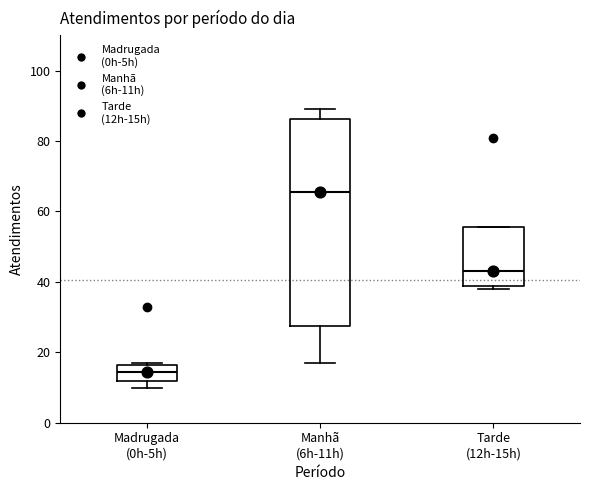

Reading left to right, read every box against the y-axis: the position of its median line, the range the box covers, and the ends of its whiskers. The values are not printed on the chart, so give them approximately, as read against the axis.

Madrugada (0h-5h): median 14, box 12 to 16, whiskers 10 to 18
Manhã (6h-11h): median 66, box 28 to 86, whiskers 18 to 90
Tarde (12h-15h): median 44, box 38 to 56, whiskers 38 (just below the box's lower edge) to 56